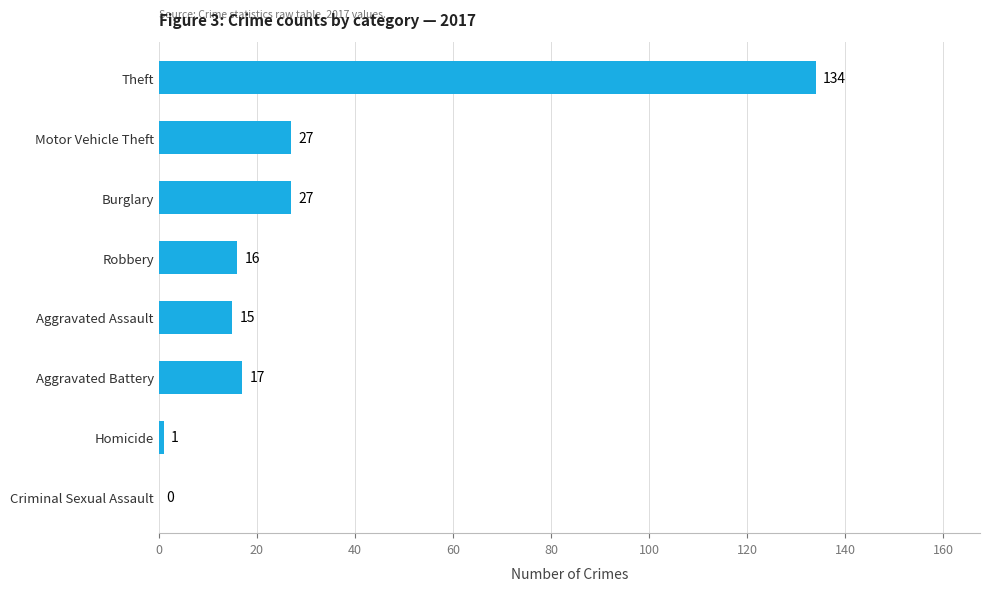

What is the change in value from Motor Vehicle Theft to Criminal Sexual Assault?

-27